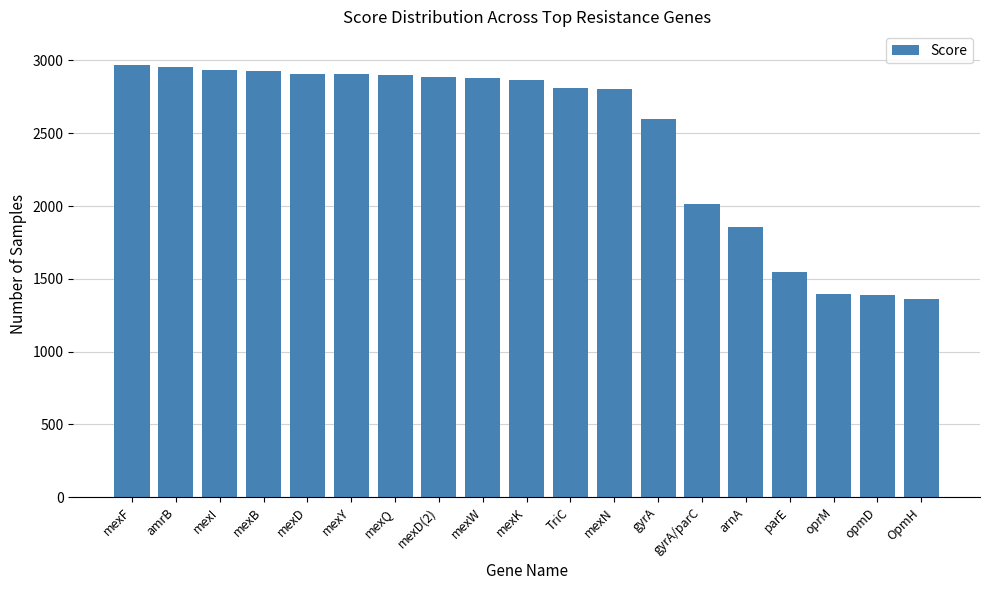

What is the value of the 13th bar from the left?

2596